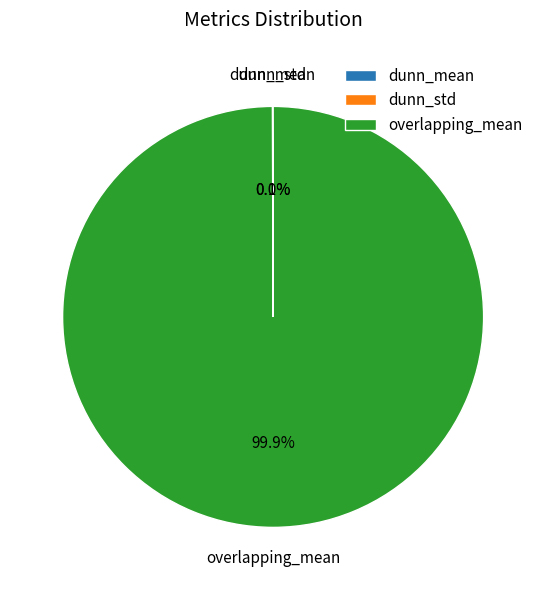

Combined, what portion of the pie is overlapping_mean and dunn_std?

99.9%